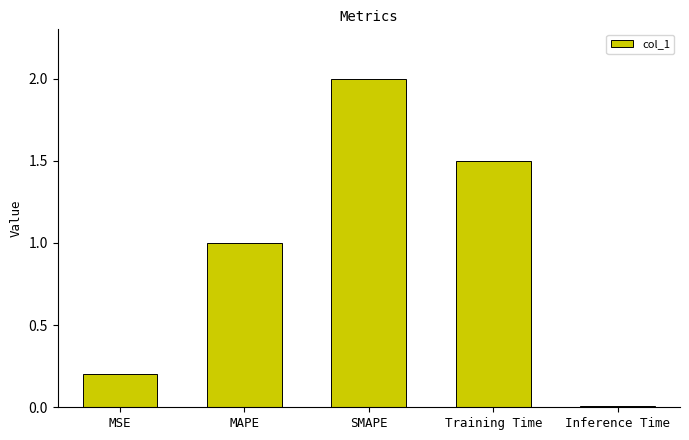

What is the value of the 2nd bar from the left?

1.0